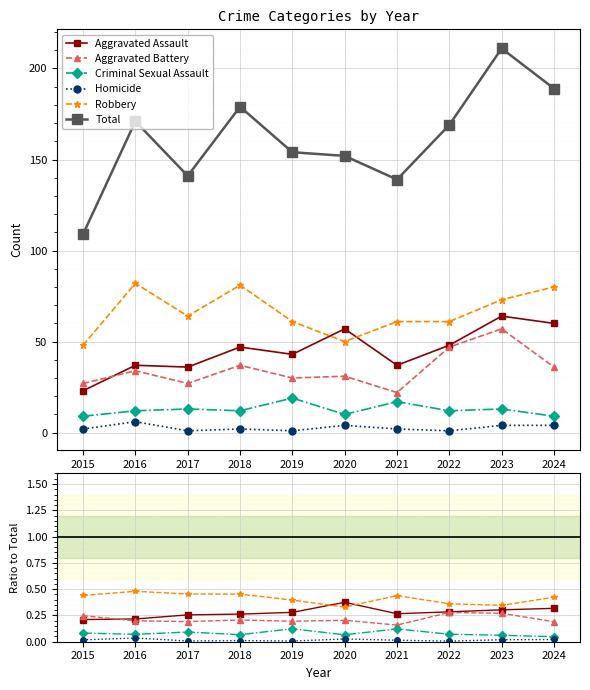

At how many categories does at least one series exceed 208?

1